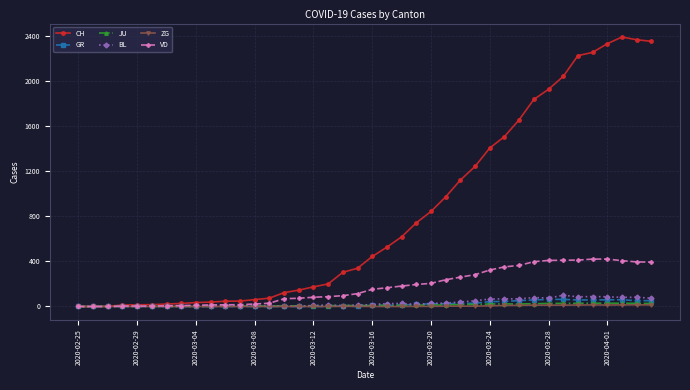

What are all the series names shown in the legend?

CH, GR, JU, BL, ZG, VD